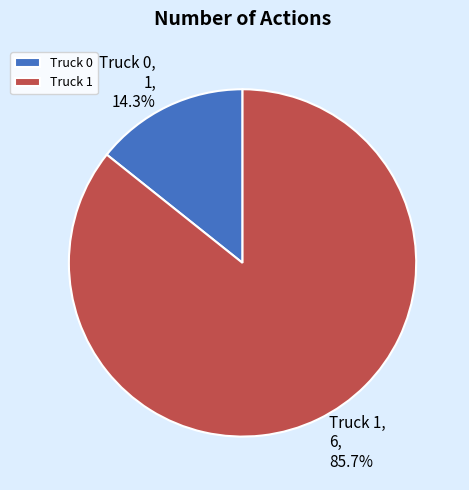

How much of the chart is everything except Truck 1?

14.3%